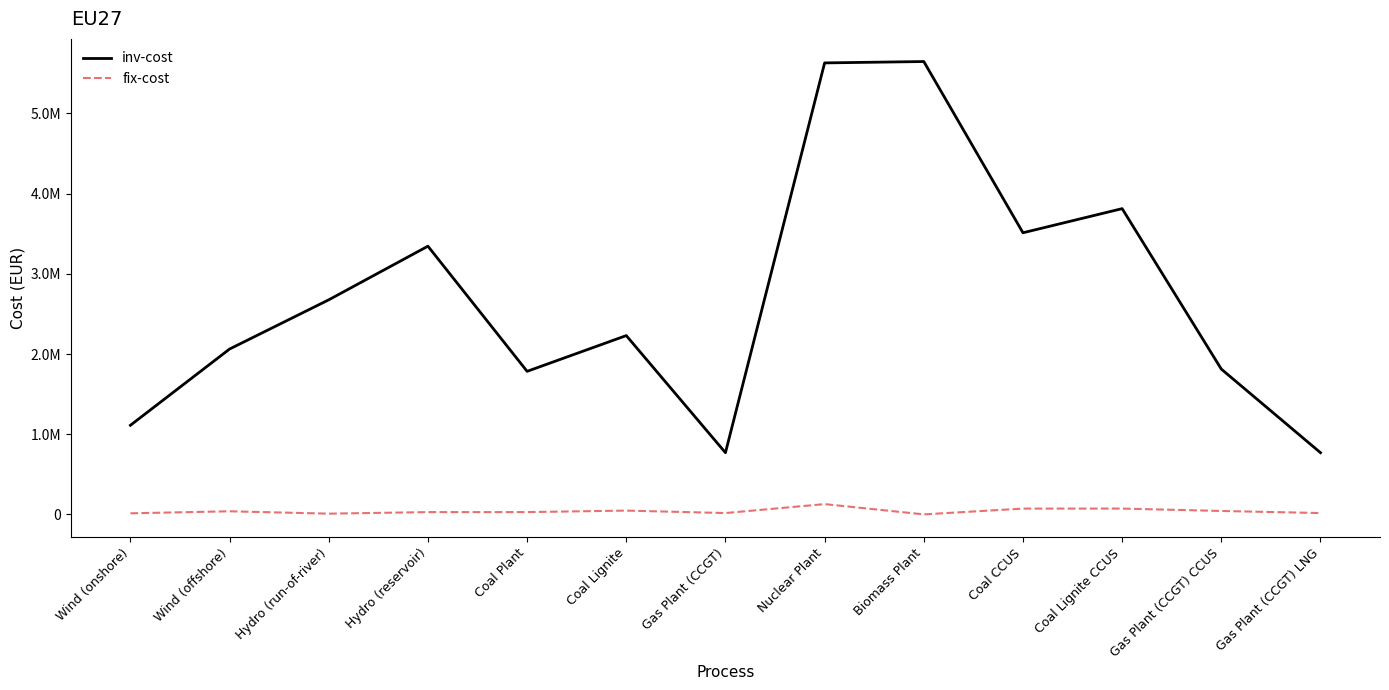

Is it true that inv-cost equals 2349349.6 at Biomass Plant?

False